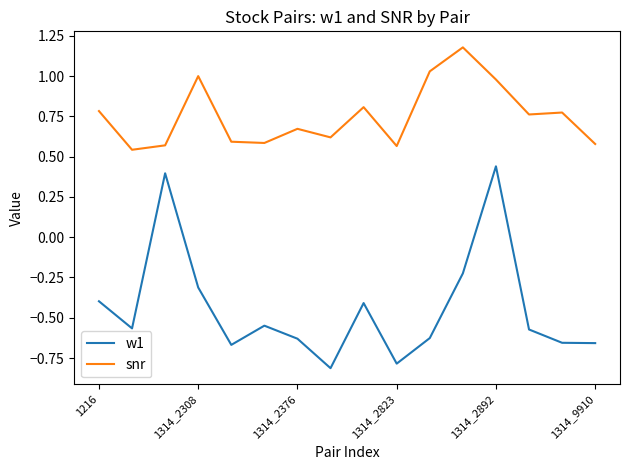

Which series has the largest range (max minus min)?

w1